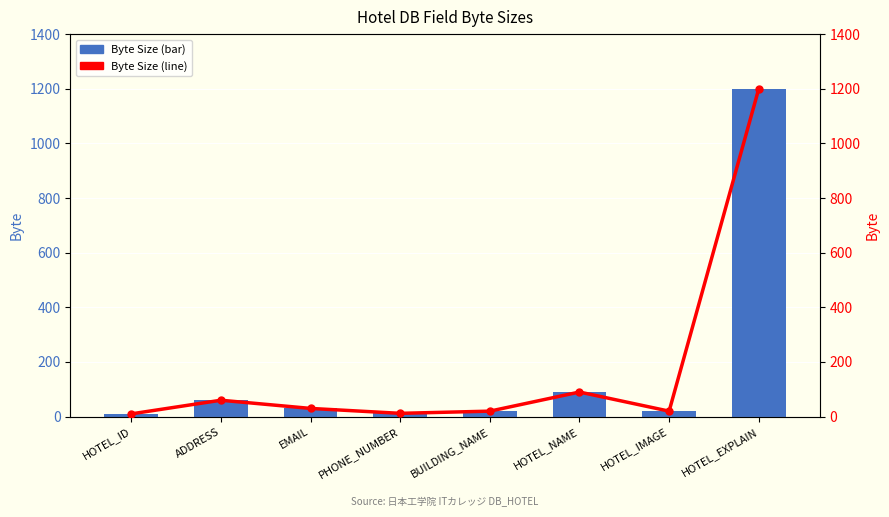

What is the smallest value displayed?

10